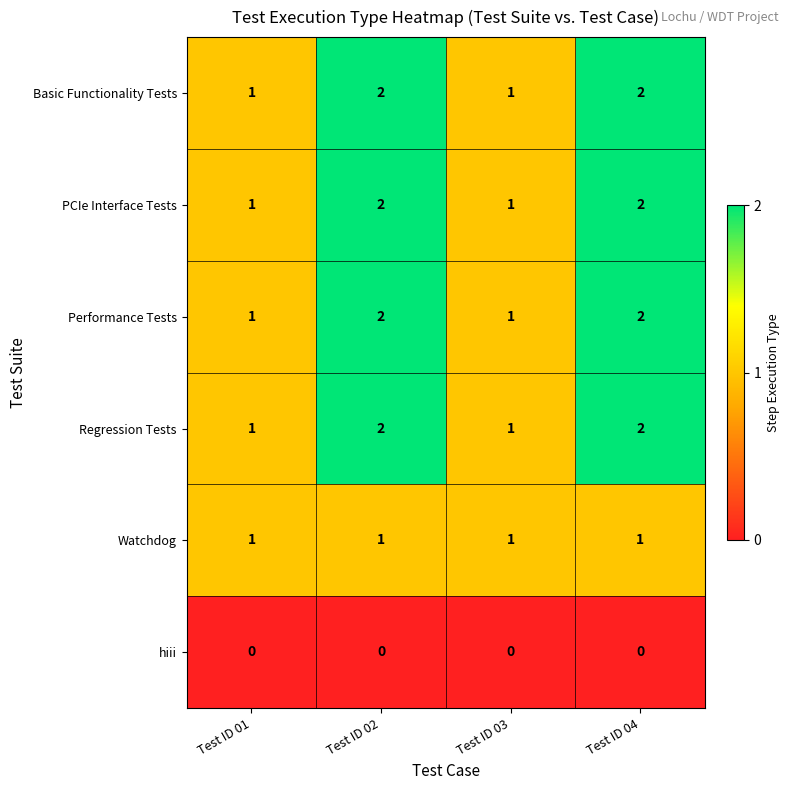

What is the sum of all PCIe Interface Tests values?

6